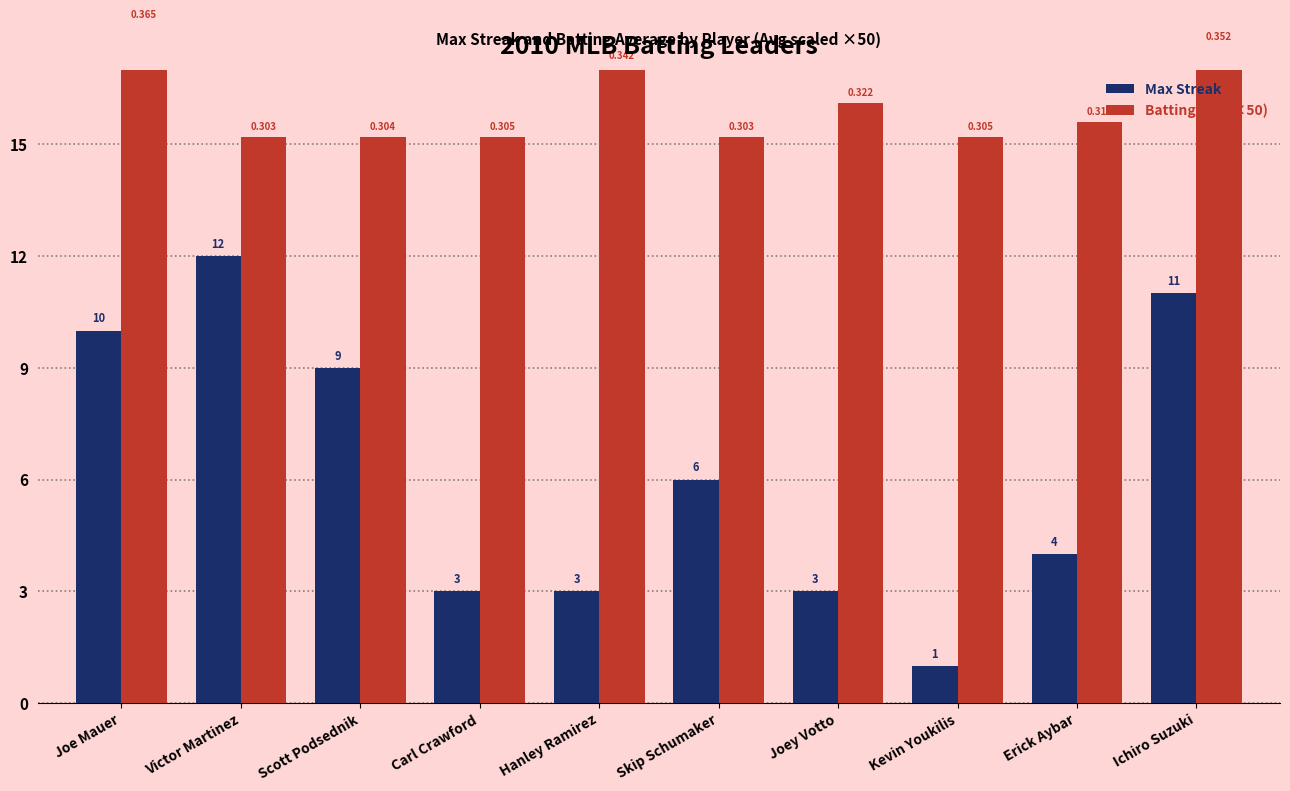

At which category is the sum across all series the highest?

Ichiro Suzuki